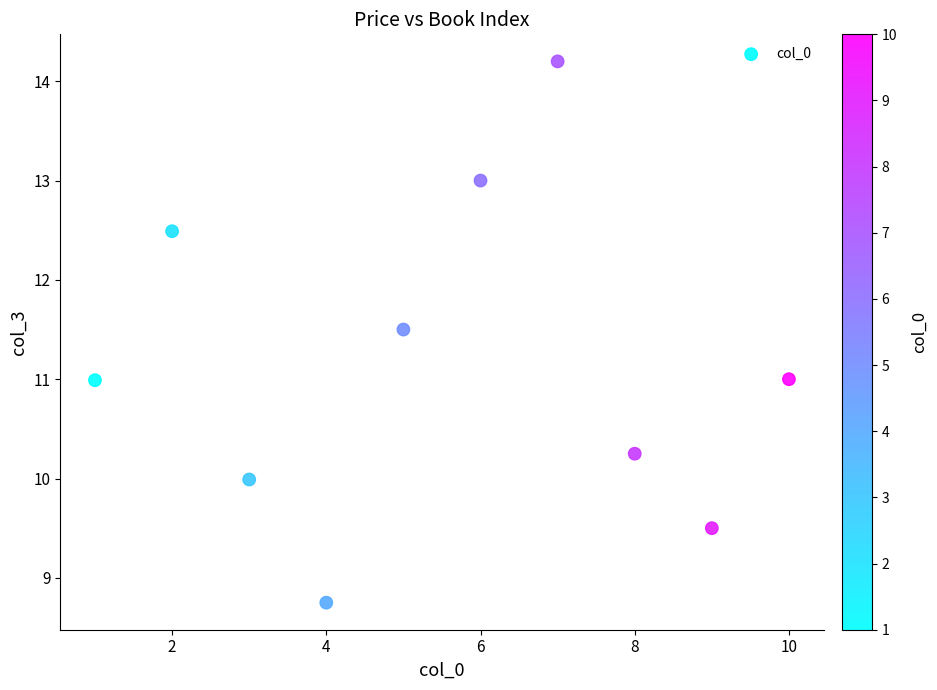

What is the average X value?

5.5